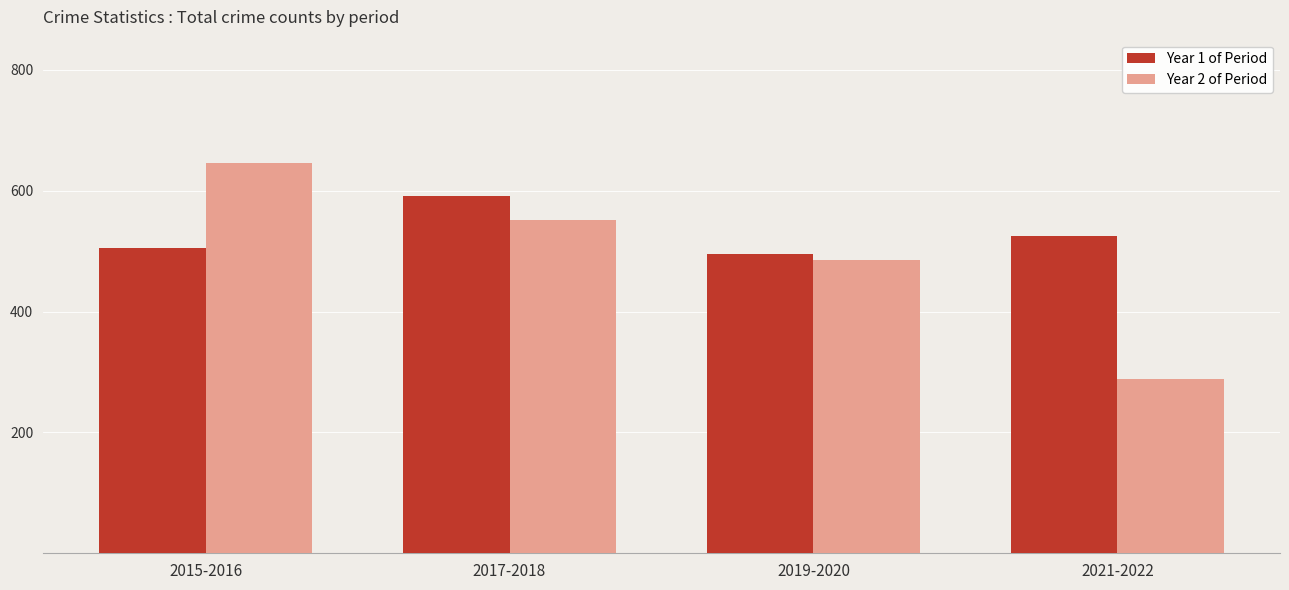

List the series in order of their peak value, lowest first.

Year 1 of Period, Year 2 of Period